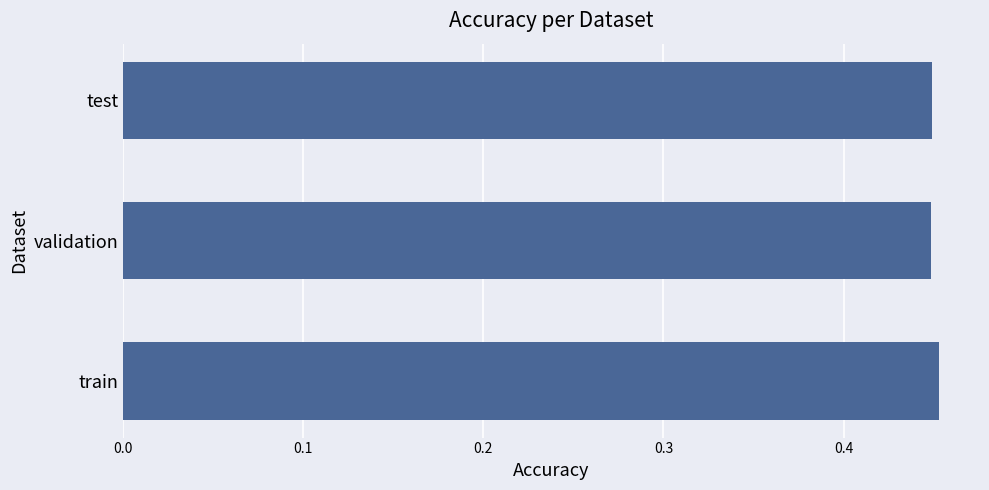

The value at validation is 0.1. True or false?

False